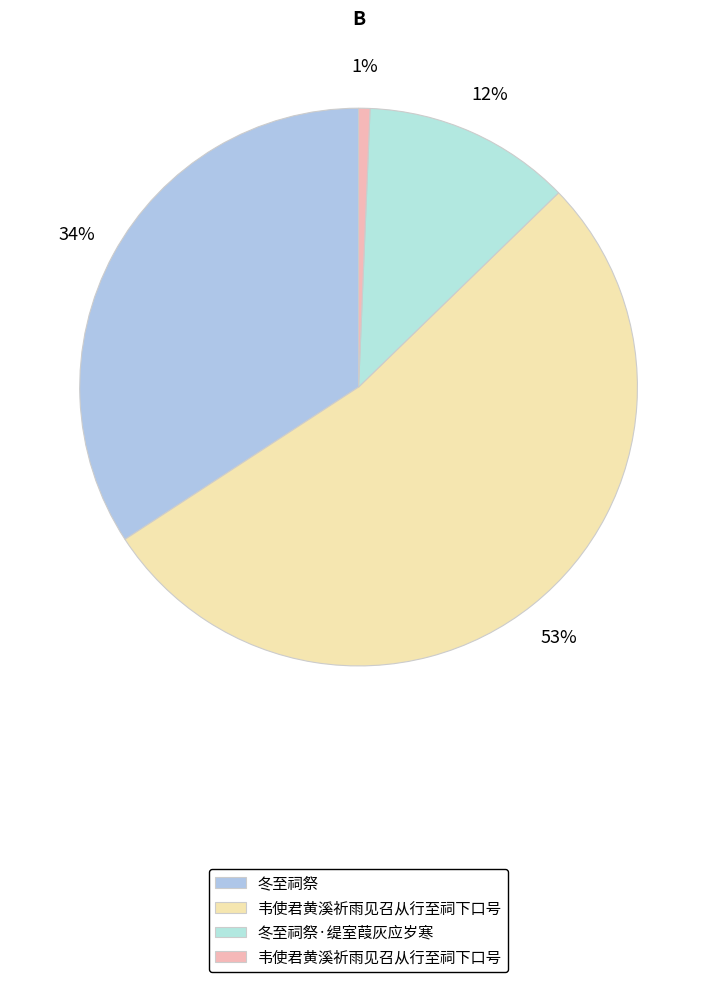

Count the number of slices in the pie.

4